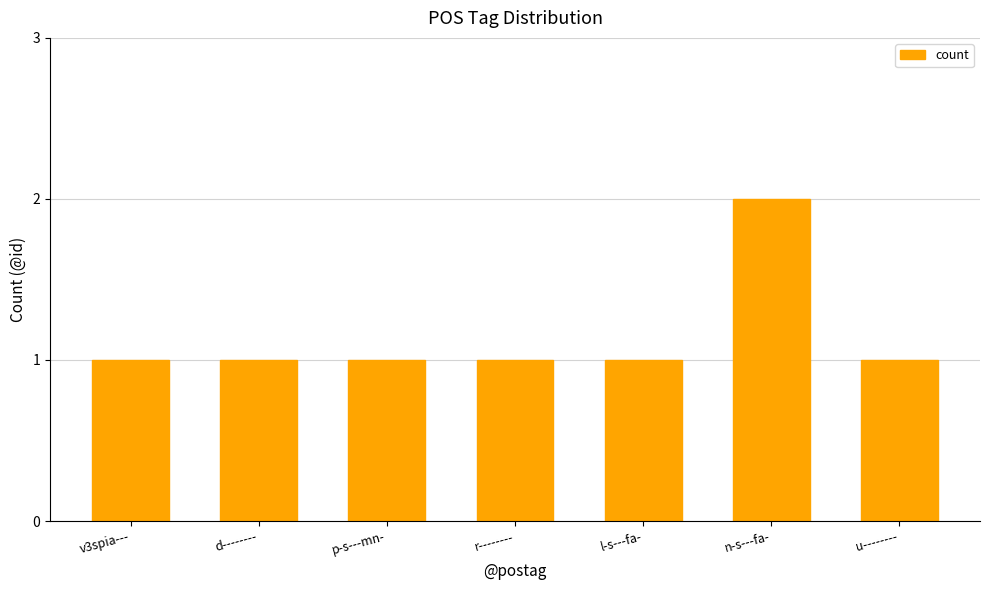

Approximately how many times larger is the value at v3spia--- compared to r--------?

1.0